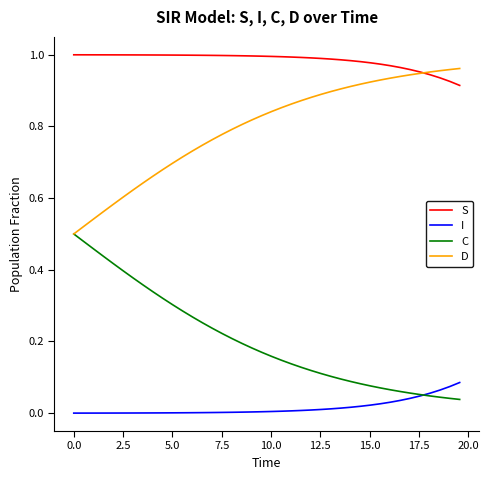

True or false: I and C intersect in this chart.

True